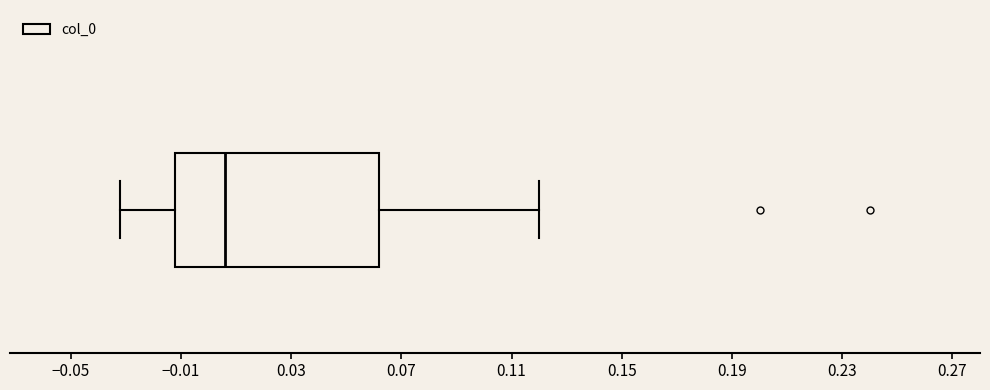

Where does the median line of the box sit on the x-axis? The values are not printed on the chart, so give them approximately, as read against the axis.

0.005